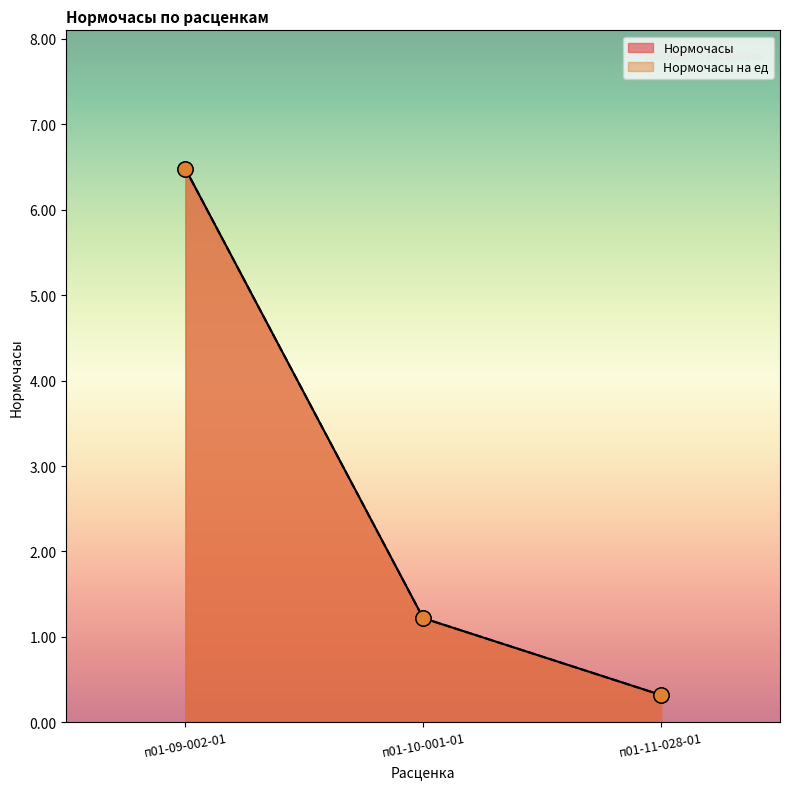

Is the value of Нормочасы at п01-11-028-01 greater than the value of Нормочасы на ед at п01-09-002-01?

No